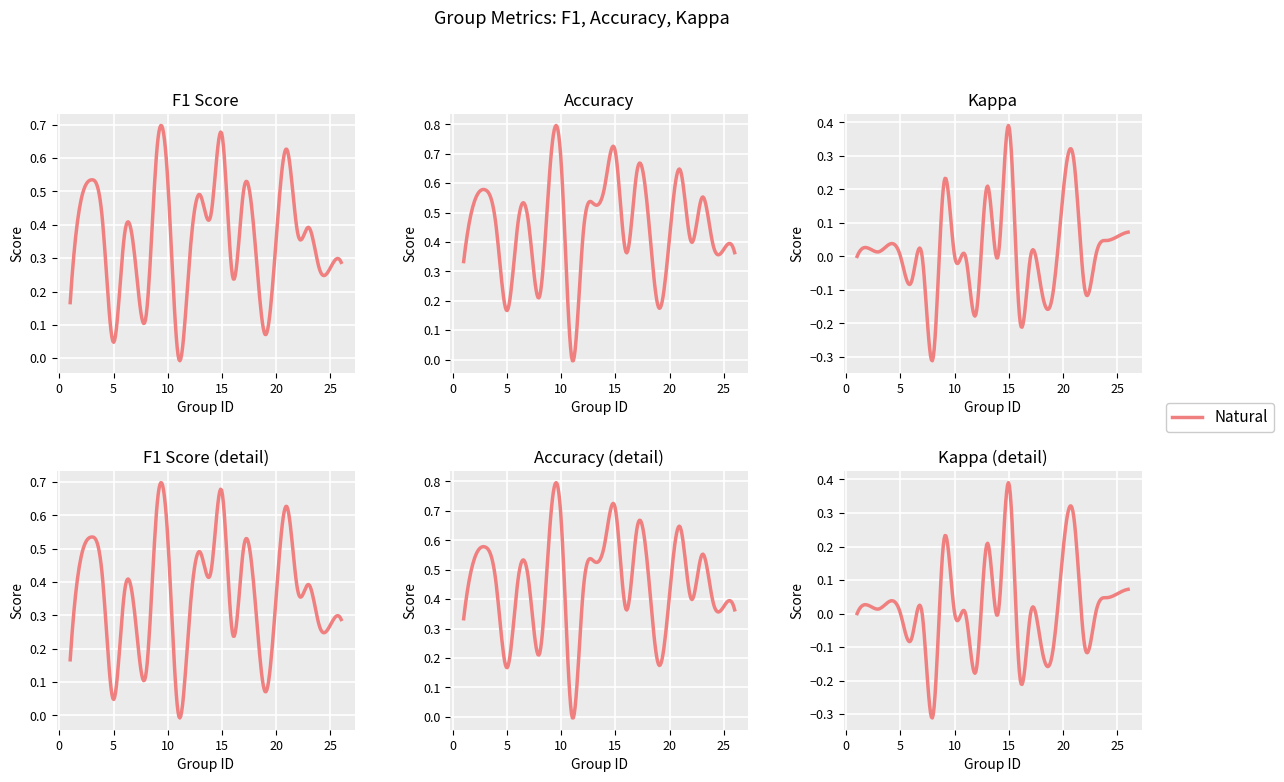

Is the value of f1 at 6 greater than the value of accuracy at 11?

Yes